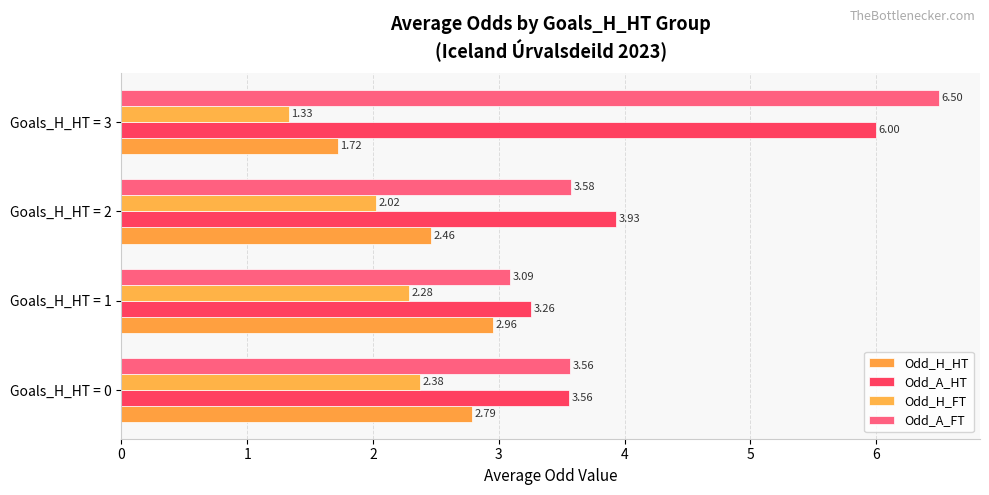

How many series are shown in this chart?

4